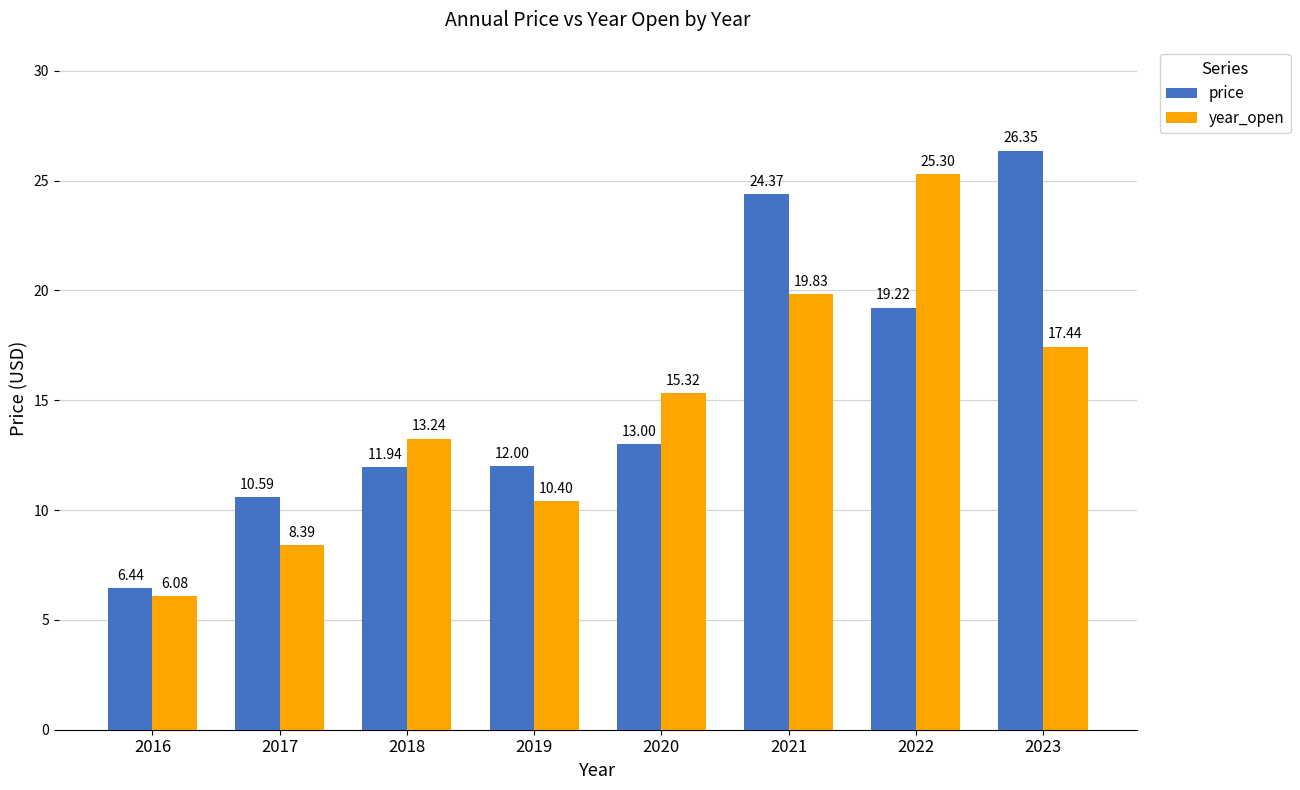

At which label does price first exceed 12?

2020